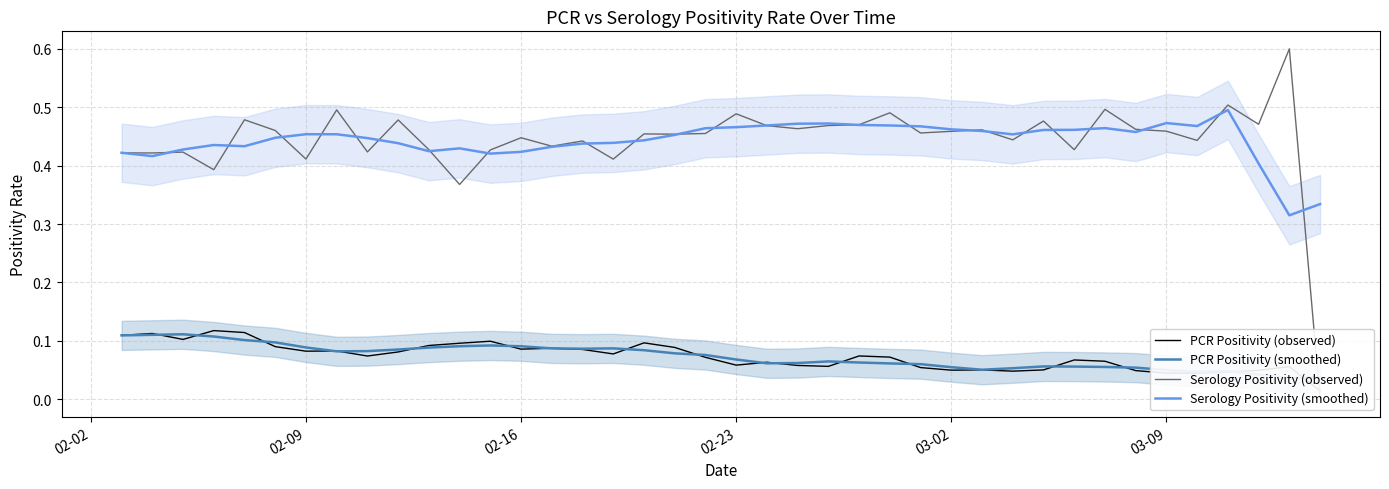

Which series has the widest spread of values?

Serology Positivity (observed)